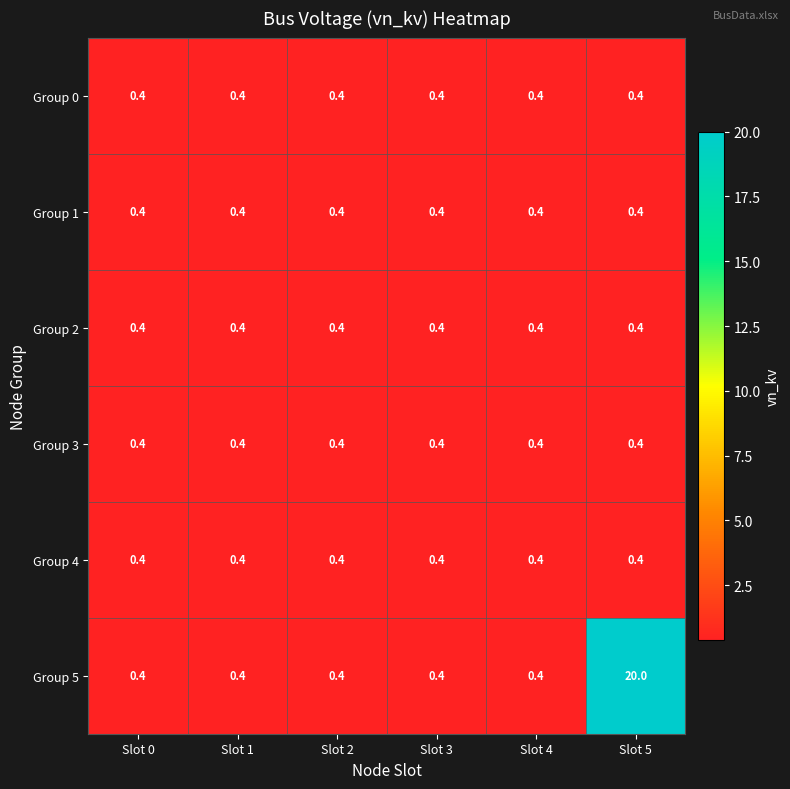

Which series has the largest range (max minus min)?

Group 5